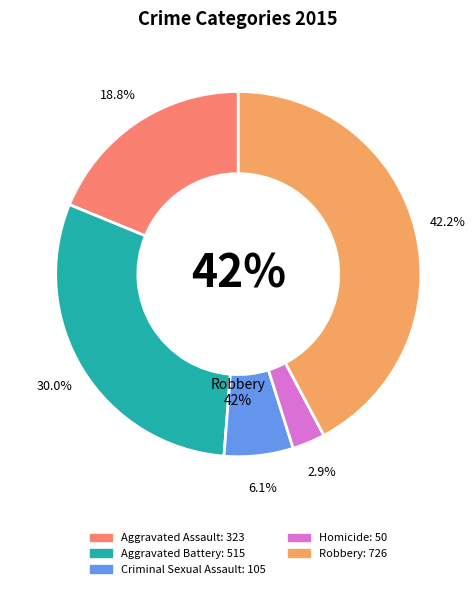

How many segments does this pie chart have?

5